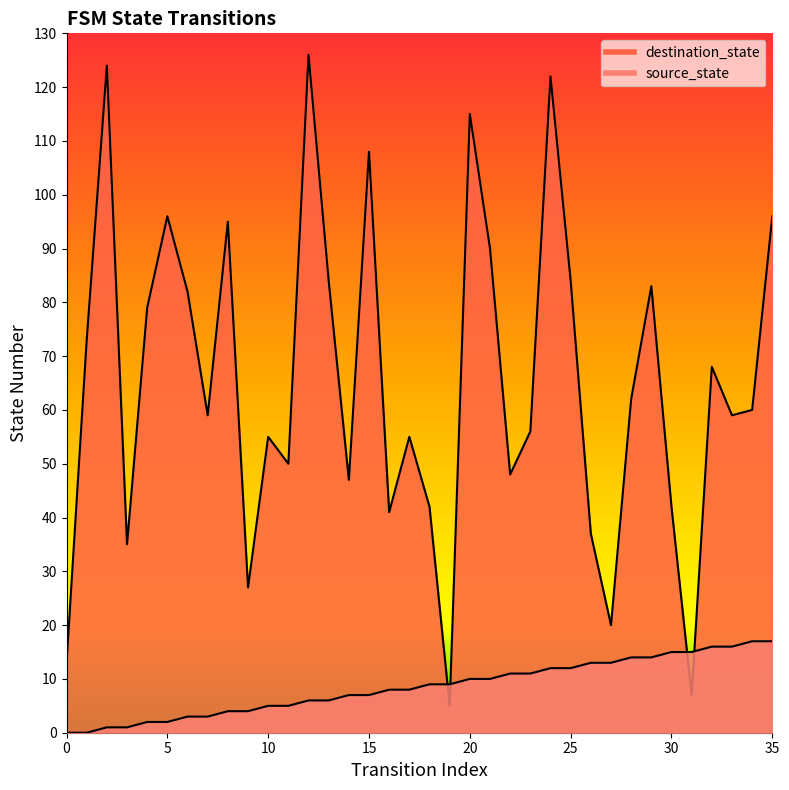

Reading right to left, list all the values displayed in this chart.

source_state: 17	17	16	16	15	15	14	14	13	13	12	12	11	11	10	10	9	9	8	8	7	7	6	6	5	5	4	4	3	3	2	2	1	1	0	0
destination_state: 96	60	59	68	7	42	83	62	20	37	84	122	56	48	90	115	5	42	55	41	108	47	84	126	50	55	27	95	59	82	96	79	35	124	73	13